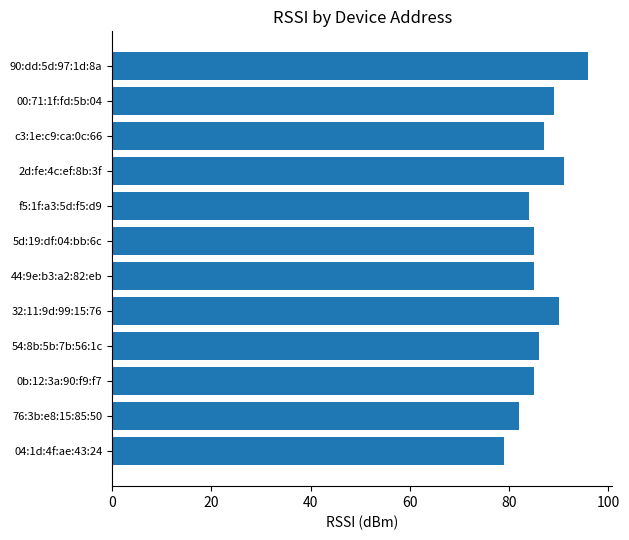

Is it true that the value at 32:11:9d:99:15:76 is 27?

False